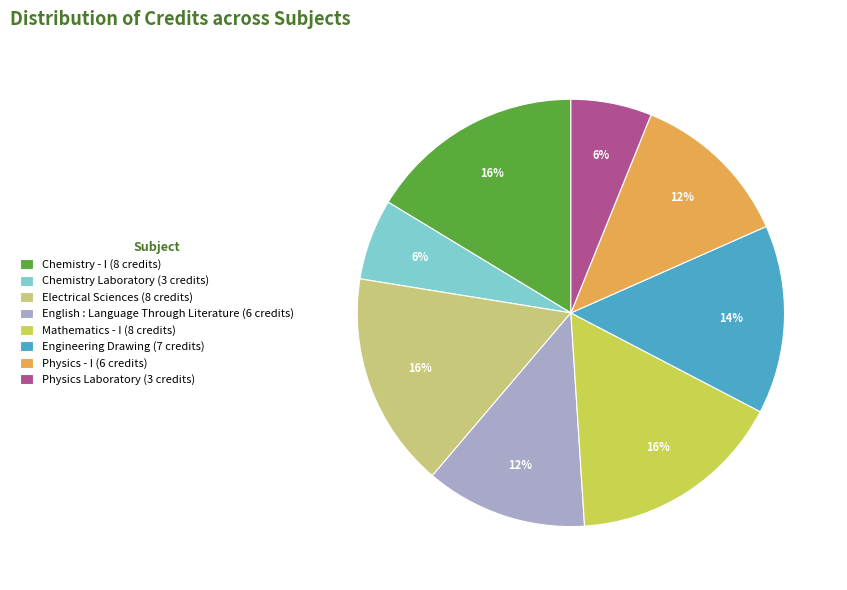

To the nearest percent, what is the difference between the Engineering Drawing and Chemistry Laboratory slice percentages?

8%